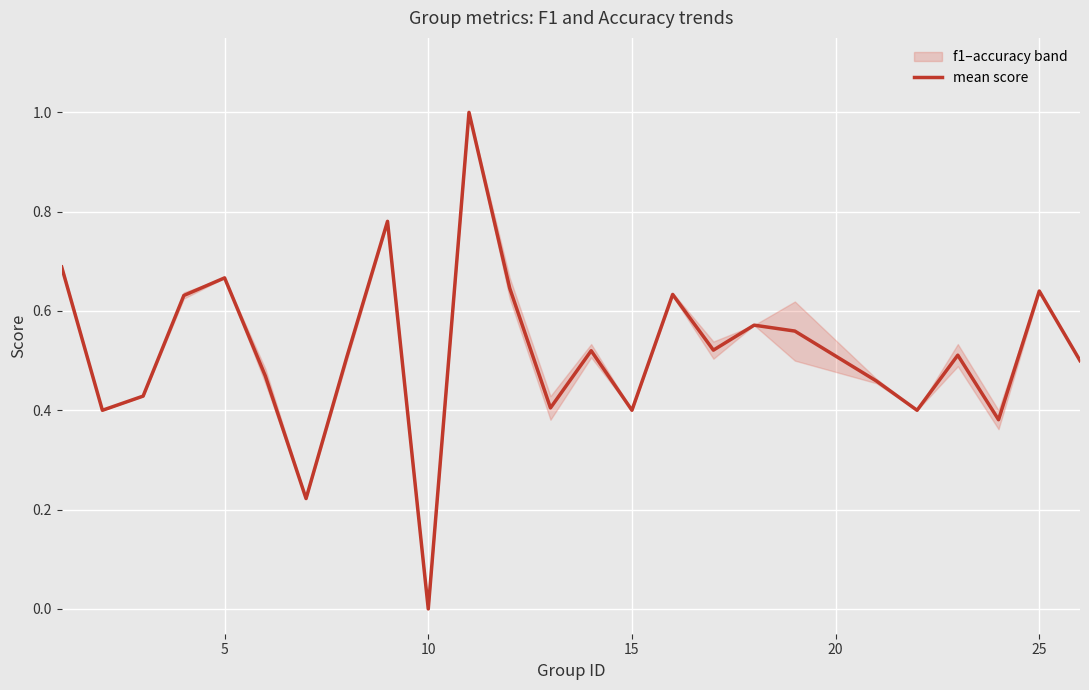

Is this an area chart (filled region under the line)?

No